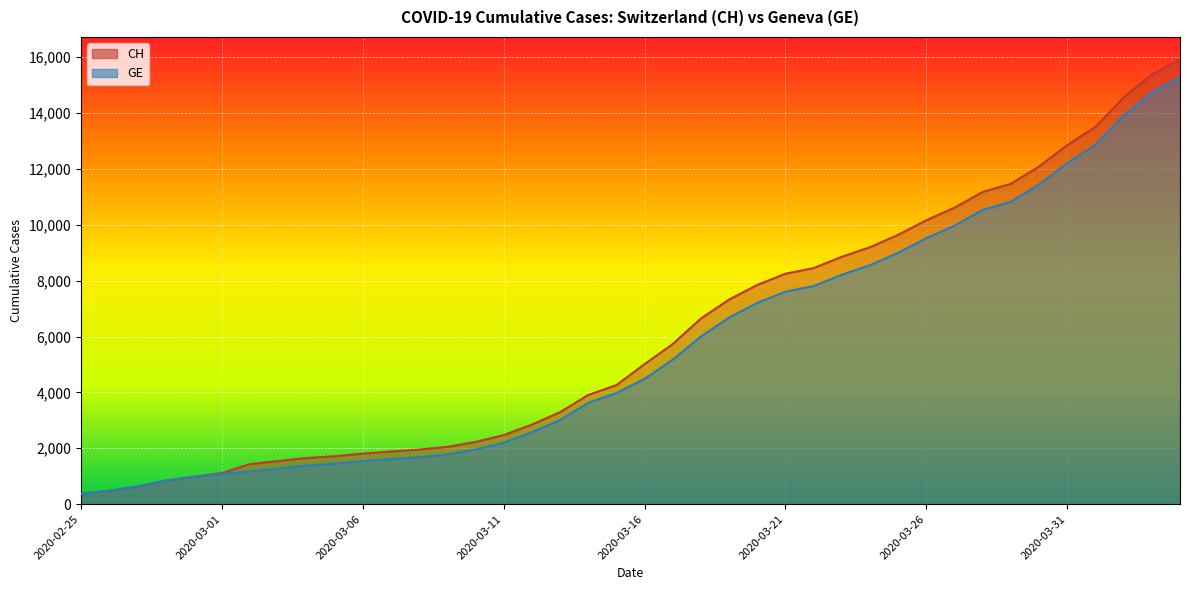

True or false: CH and GE cross at least once.

False